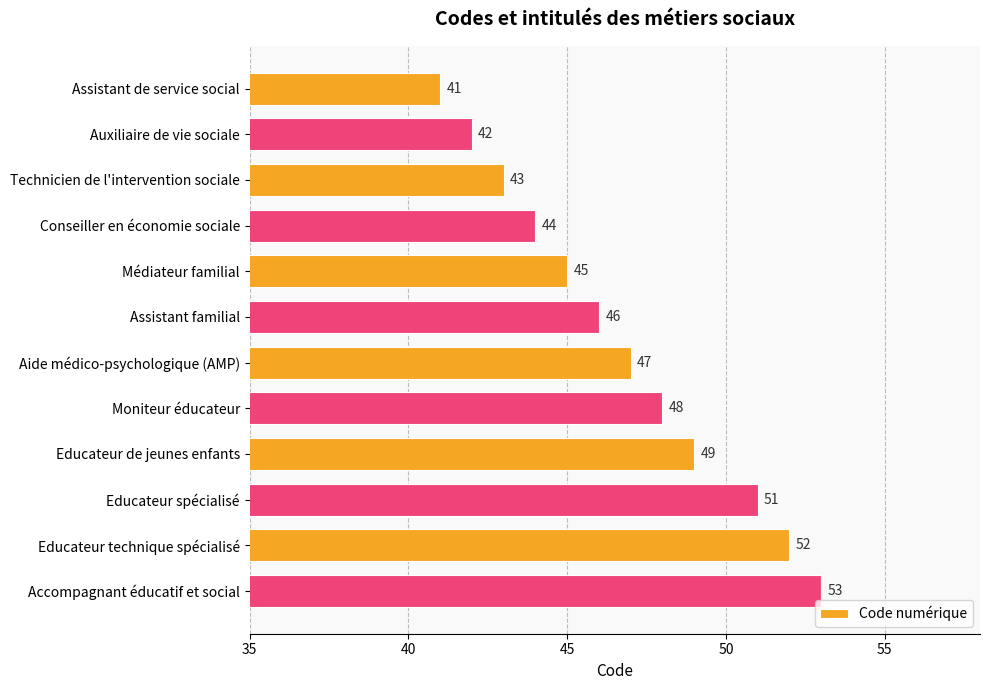

What is the change in value from Technicien de l'intervention sociale to Aide médico-psychologique (AMP)?

+4